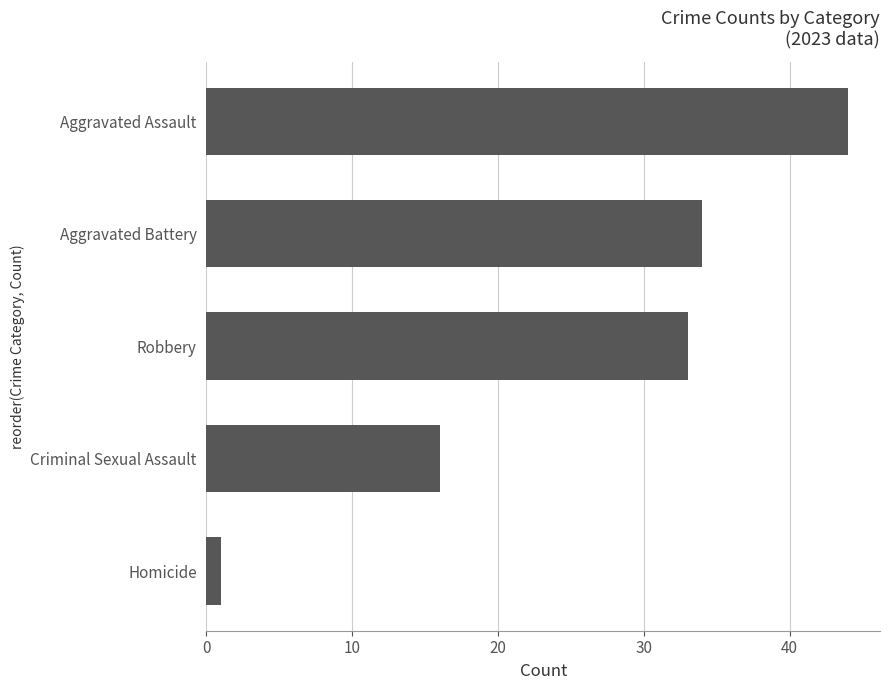

Are the bars grouped side by side (vs. stacked)?

No